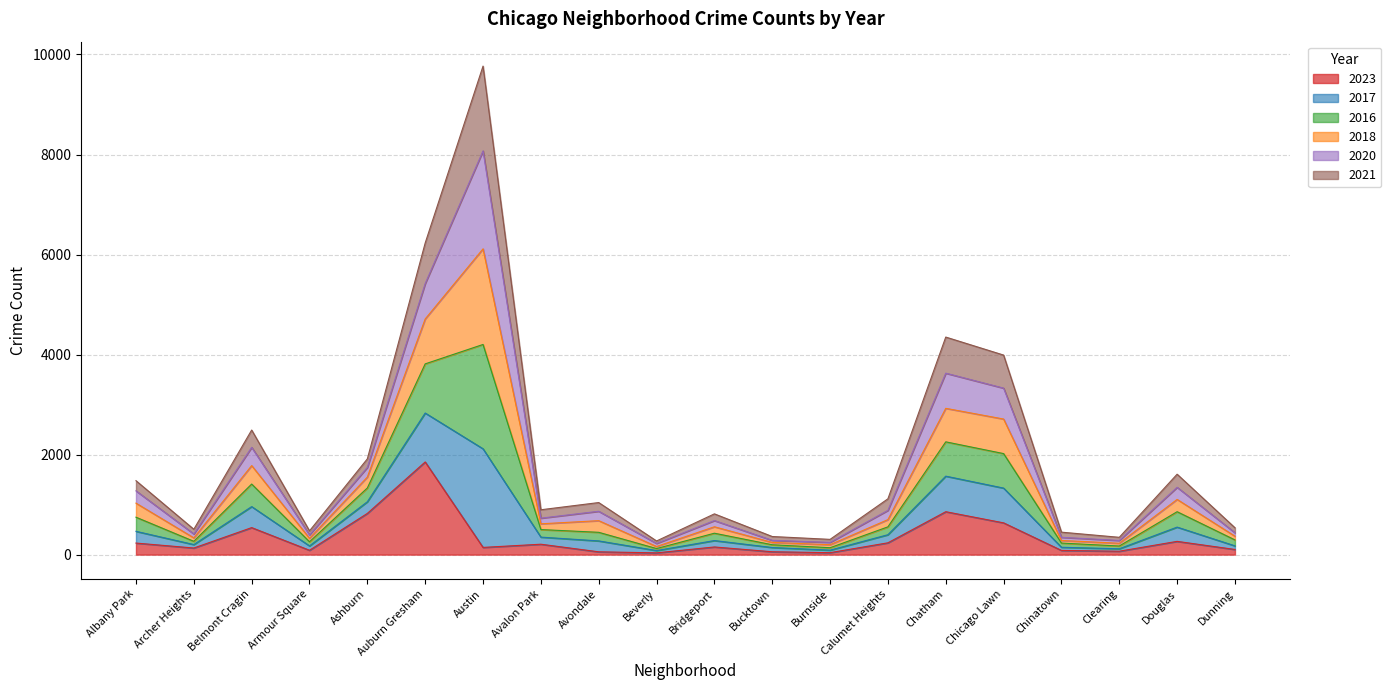

Between Ashburn and Beverly, which is larger?

Ashburn